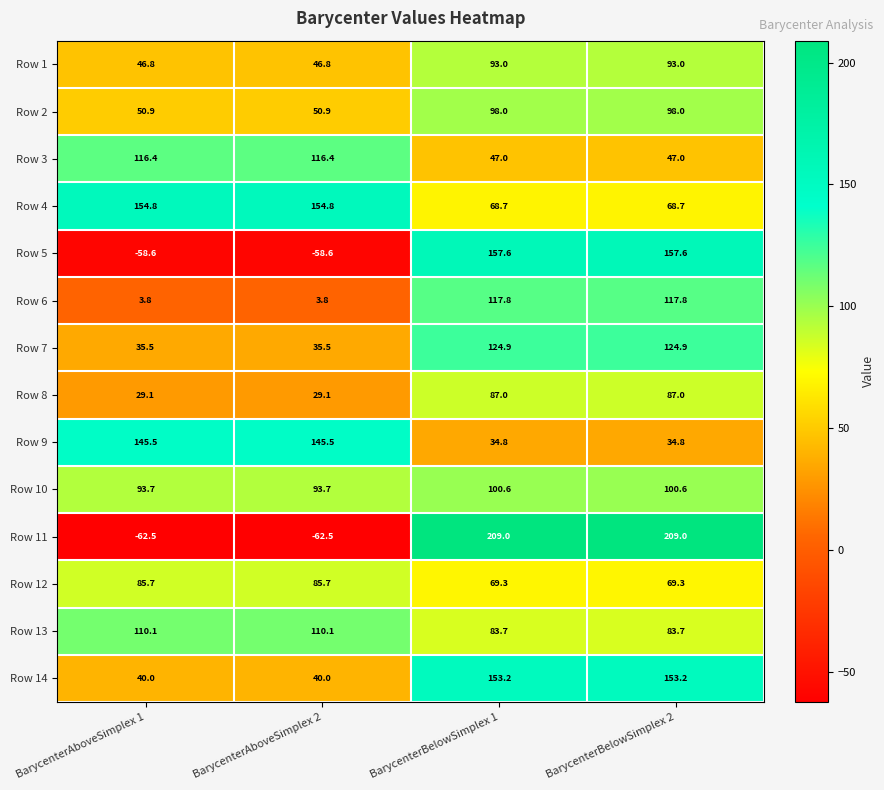

Rank the series at BarycenterAboveSimplex 2 from highest to lowest value.

Row 4, Row 9, Row 3, Row 13, Row 10, Row 12, Row 2, Row 1, Row 14, Row 7, Row 8, Row 6, Row 5, Row 11